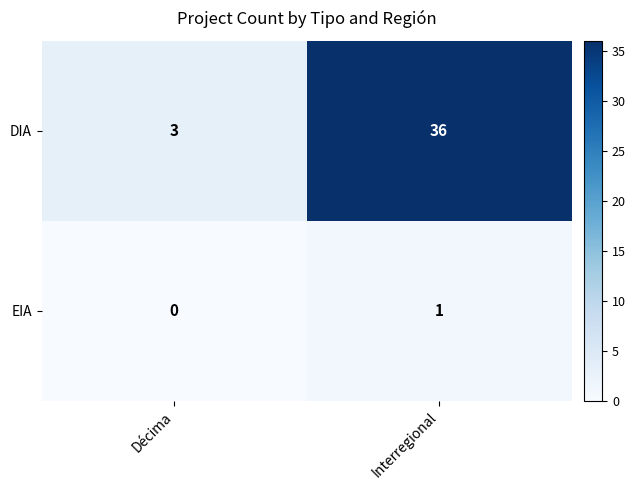

Reading left to right, list all the values displayed in this chart.

DIA: 3	36
EIA: 0	1